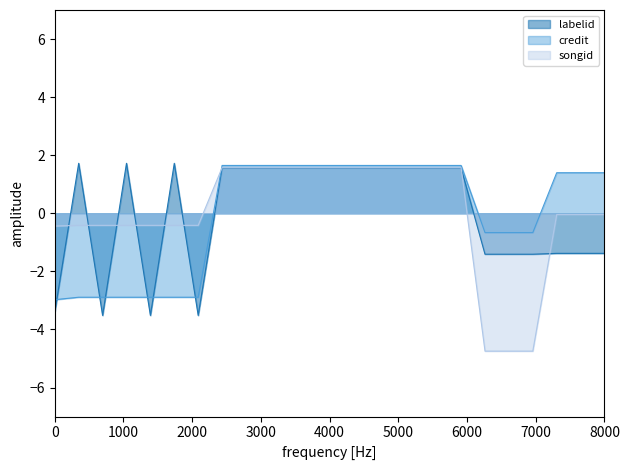

What are all the series names shown in the legend?

labelid, credit, songid